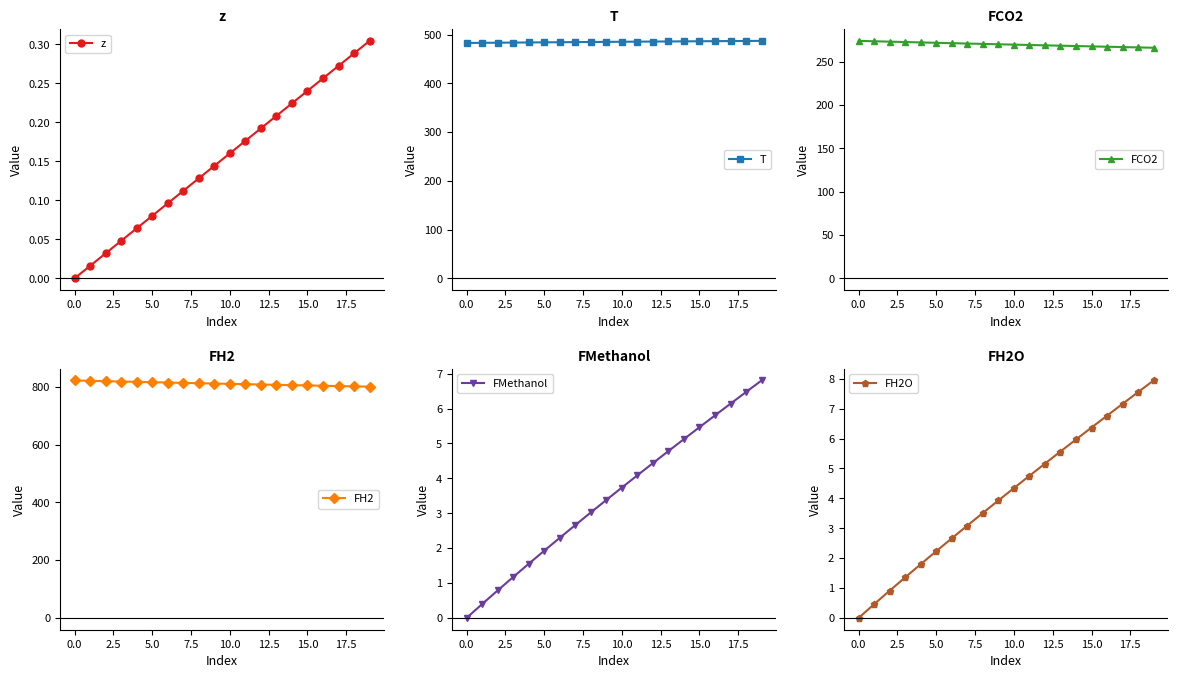

True or false: FMethanol and z intersect in this chart.

False